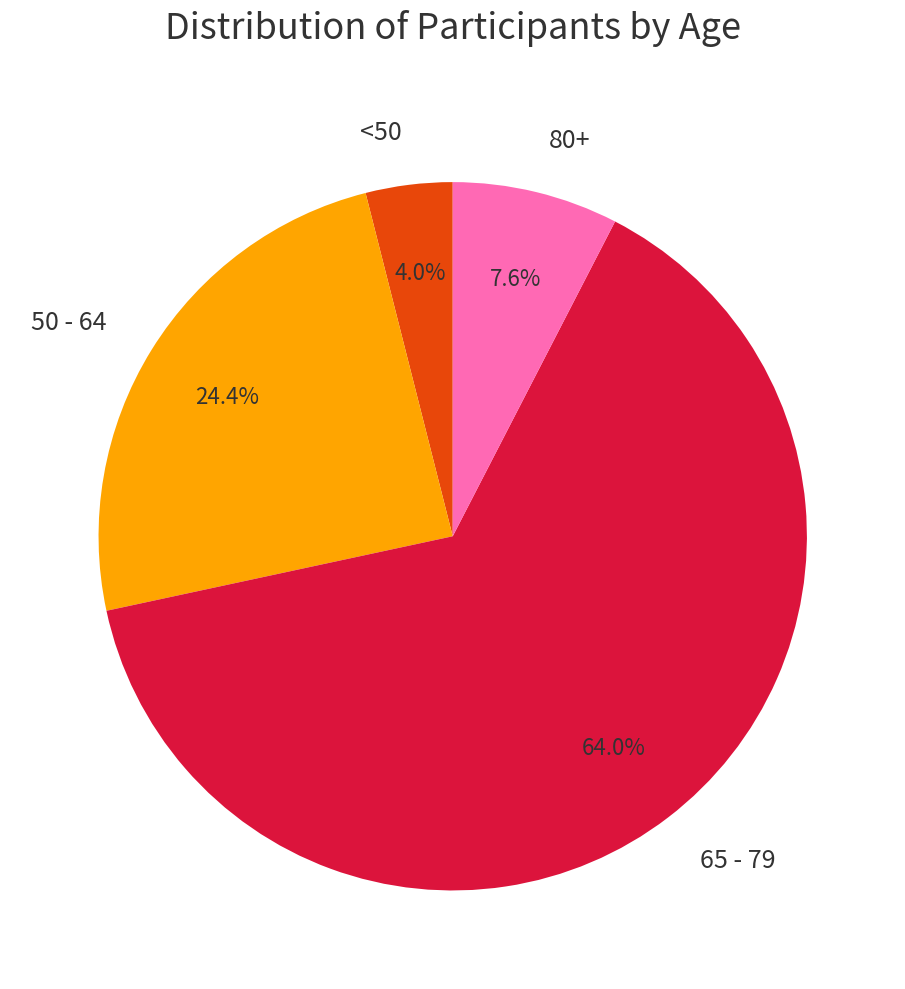

Between <50 and 65 - 79, which is larger?

65 - 79